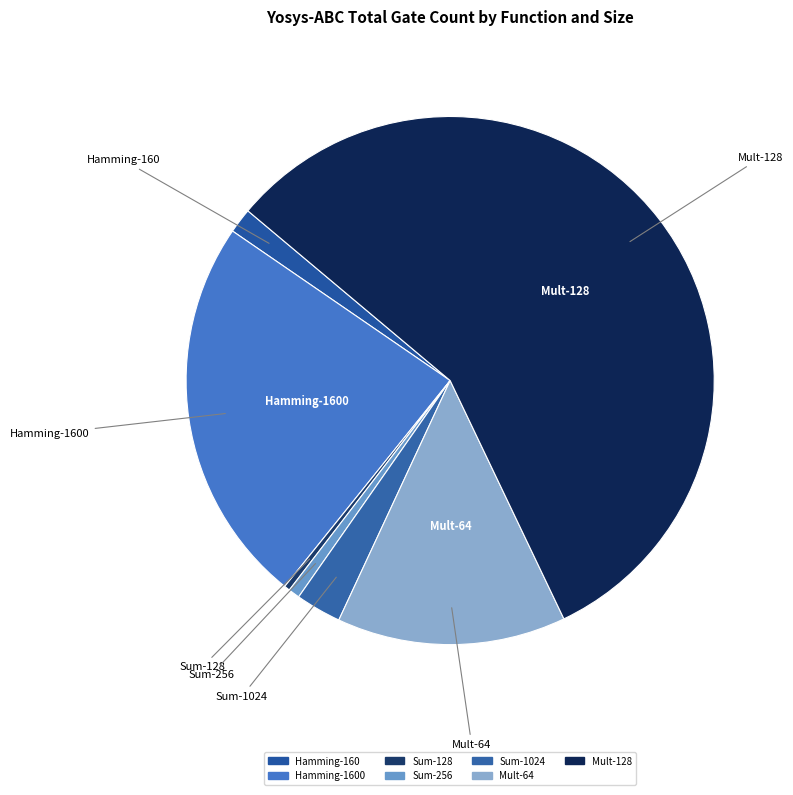

How many slices are in this pie chart?

7